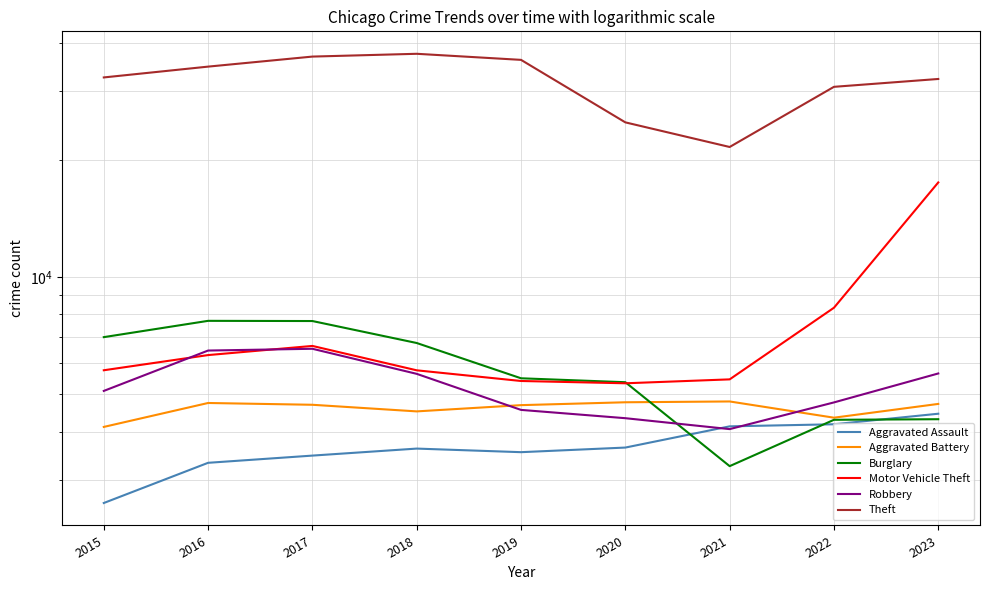

Reading right to left, transcribe all the data shown in this chart.

Aggravated Assault: 2023=4444	2022=4175	2021=4124	2020=3637	2019=3539	2018=3615	2017=3468	2016=3323	2015=2619
Aggravated Battery: 2023=4710	2022=4341	2021=4779	2020=4756	2019=4676	2018=4506	2017=4686	2016=4736	2015=4110
Burglary: 2023=4302	2022=4287	2021=3258	2020=5356	2019=5482	2018=6756	2017=7695	2016=7704	2015=6995
Motor Vehicle Theft: 2023=17488	2022=8326	2021=5447	2020=5322	2019=5395	2018=5747	2017=6640	2016=6290	2015=5749
Robbery: 2023=5641	2022=4752	2021=4057	2020=4328	2019=4546	2018=5628	2017=6529	2016=6461	2015=5087
Theft: 2023=32275	2022=30808	2021=21573	2020=24960	2019=36142	2018=37466	2017=36853	2016=34725	2015=32570